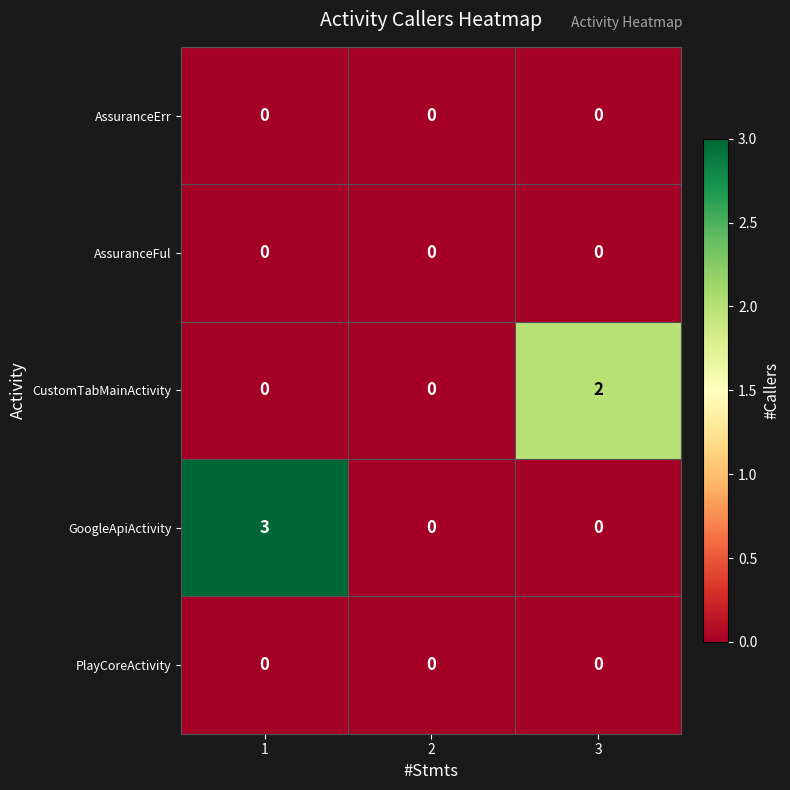

How many CustomTabMainActivity values are between 0 and 2?

3